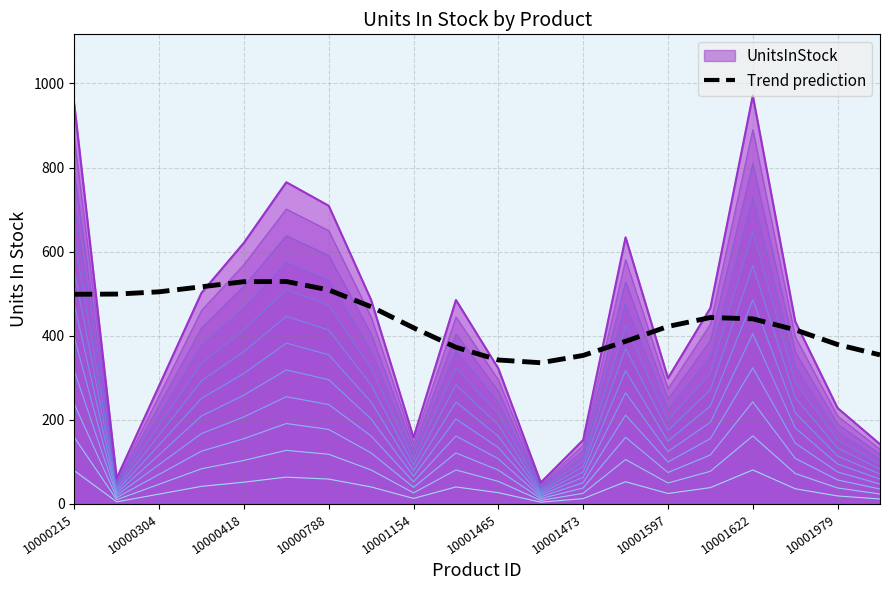

Where is the data nearest to the value 432?

10001622